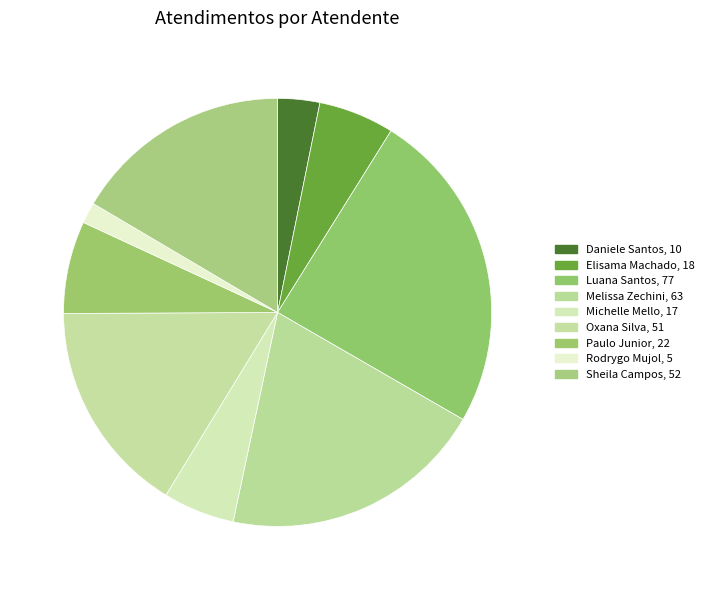

How many slices are in this pie chart?

9